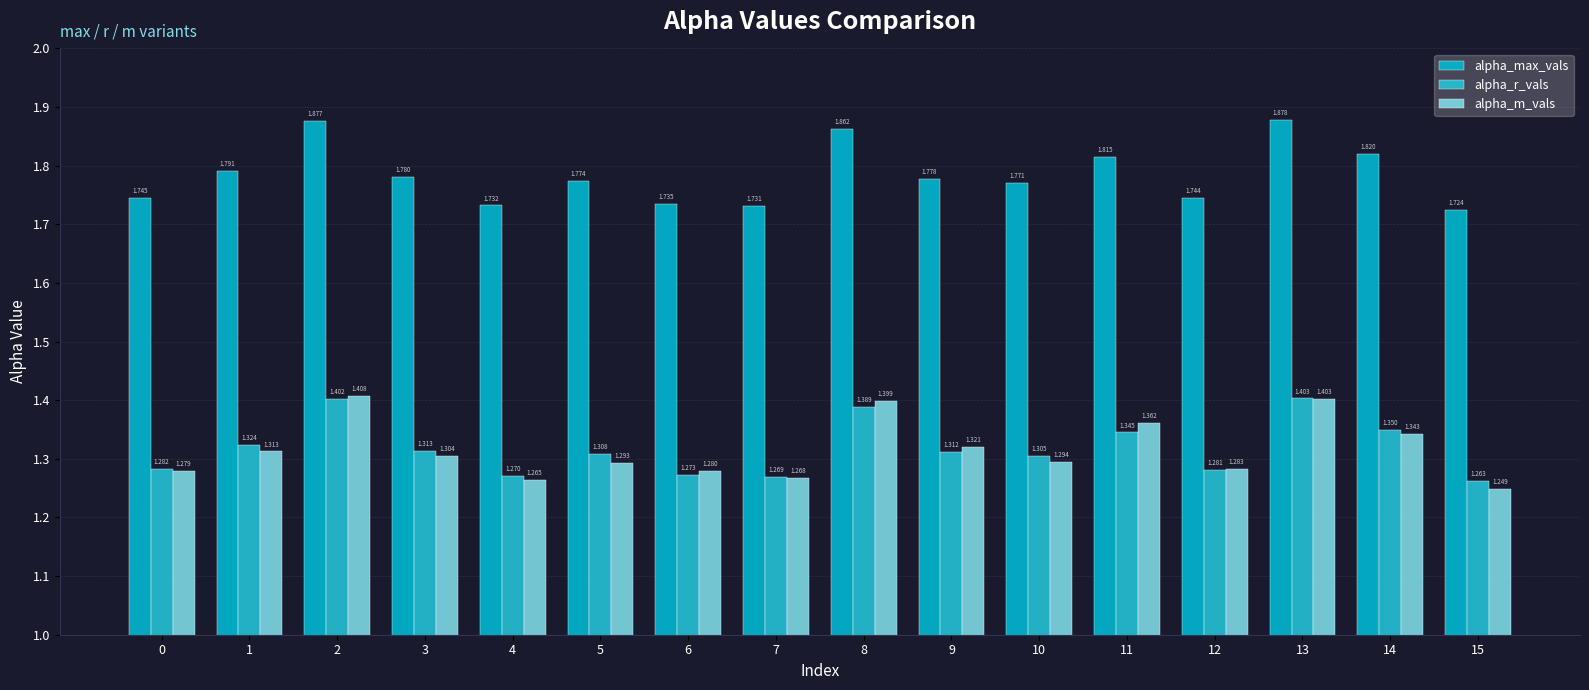

Which series has the largest total across all categories?

alpha_max_vals